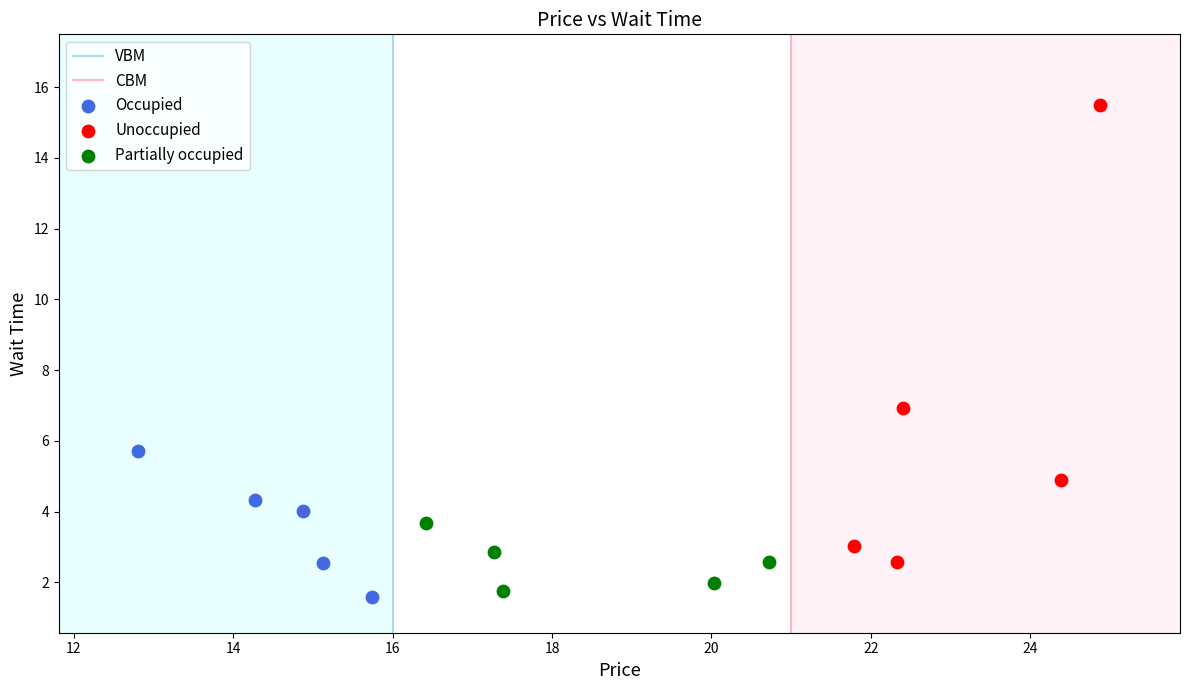

Which series has the largest Y range (max minus min)?

Unoccupied